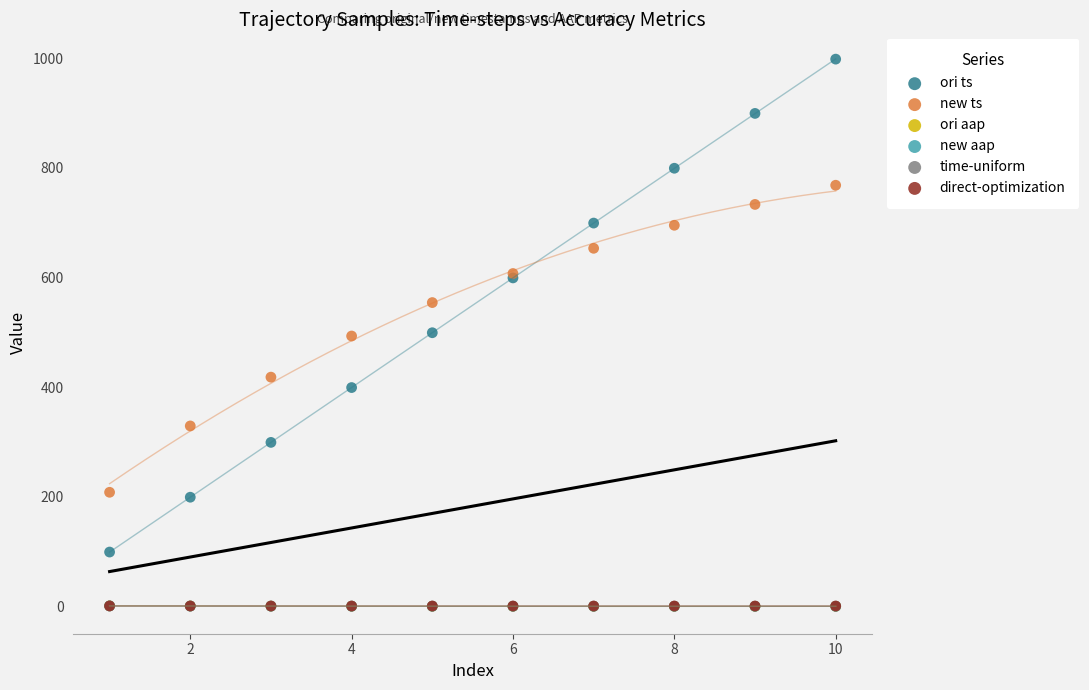

What are all the series names shown in the legend?

ori ts, new ts, ori aap, new aap, time-uniform, direct-optimization